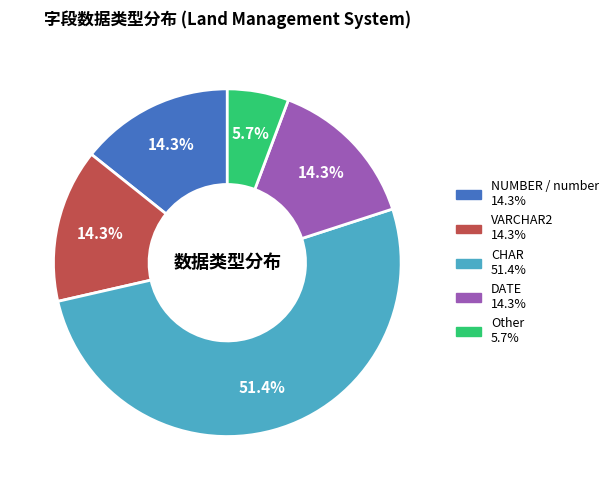

Combined, do VARCHAR2 and CHAR account for over 50%?

Yes